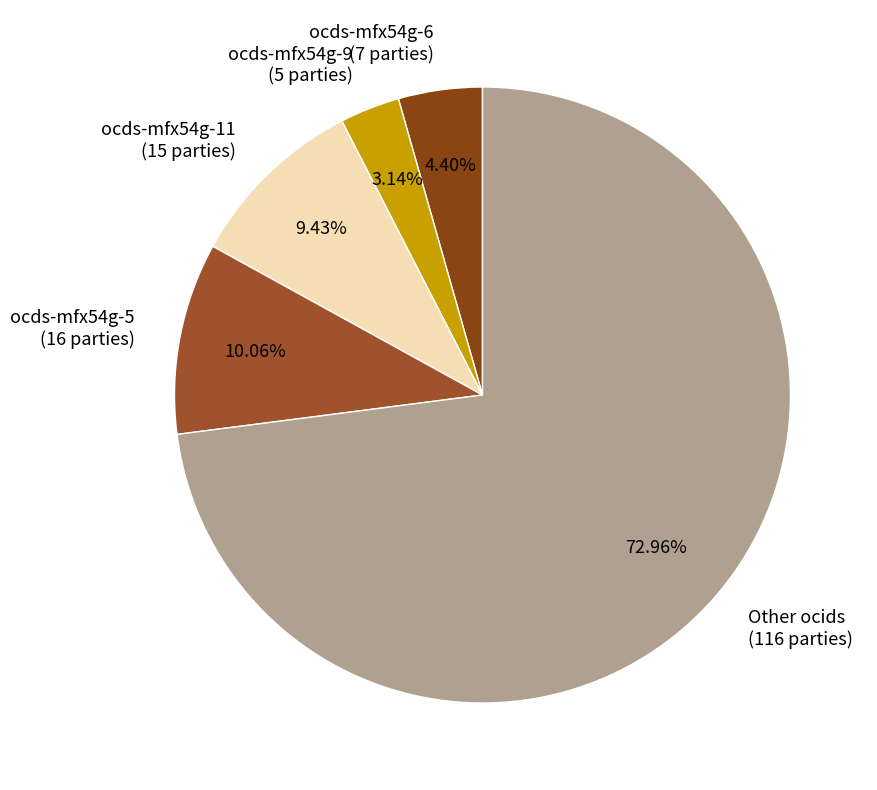

Which has a higher value, ocds-mfx54g-9 (5 parties) or Other ocids (116 parties)?

Other ocids (116 parties)